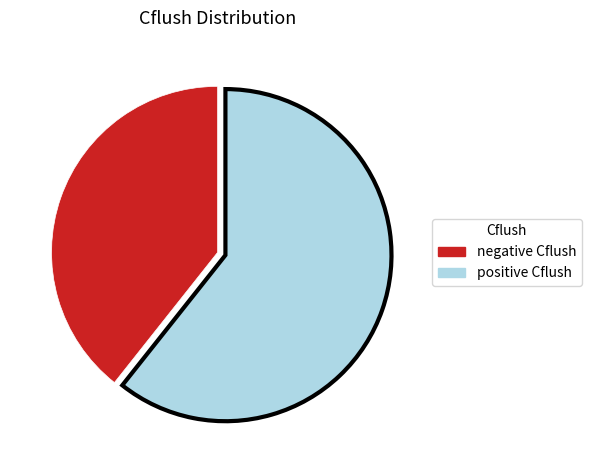

The negative Cflush slice represents 30% of the pie. True or false?

False